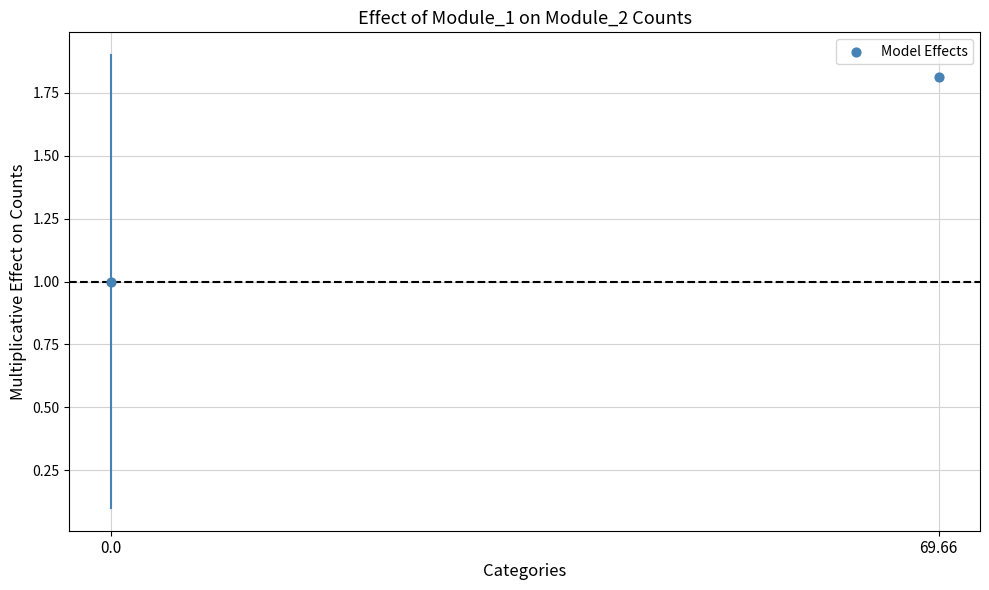

What is the range of Y values (max minus min)?

0.8